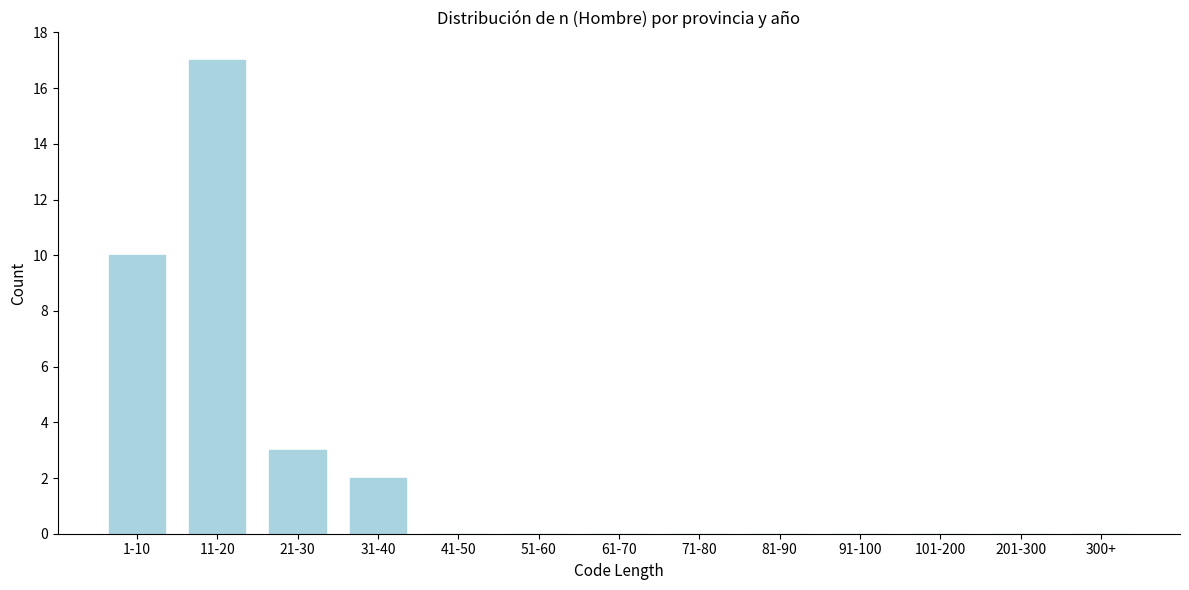

Reading right to left, list all the values displayed in this chart.

300+=0	201-300=0	101-200=0	91-100=0	81-90=0	71-80=0	61-70=0	51-60=0	41-50=0	31-40=2	21-30=3	11-20=17	1-10=10